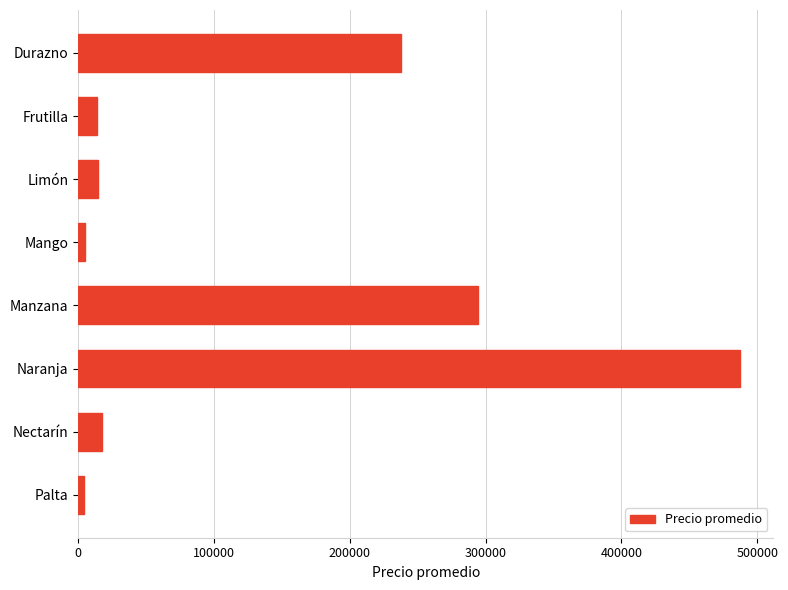

The value at Manzana is 294167. True or false?

True